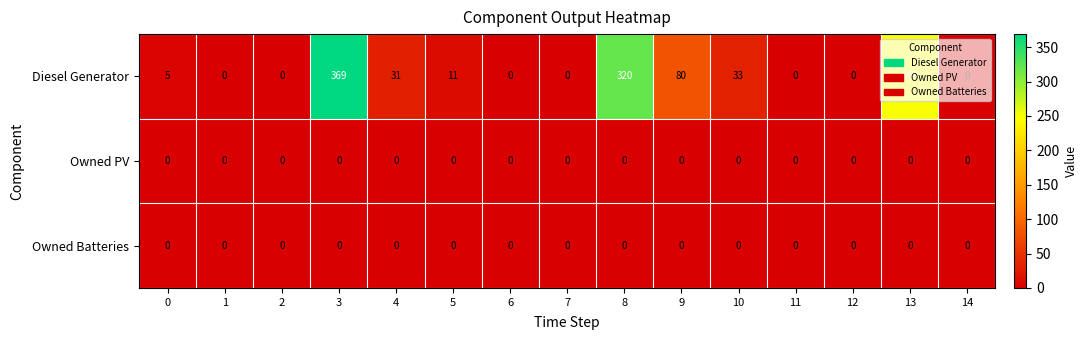

How many data points does each series have?

15